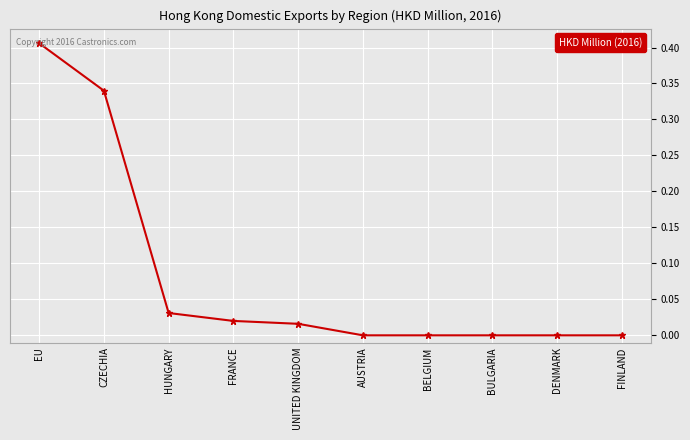

The value at BULGARIA is 0.0. True or false?

True